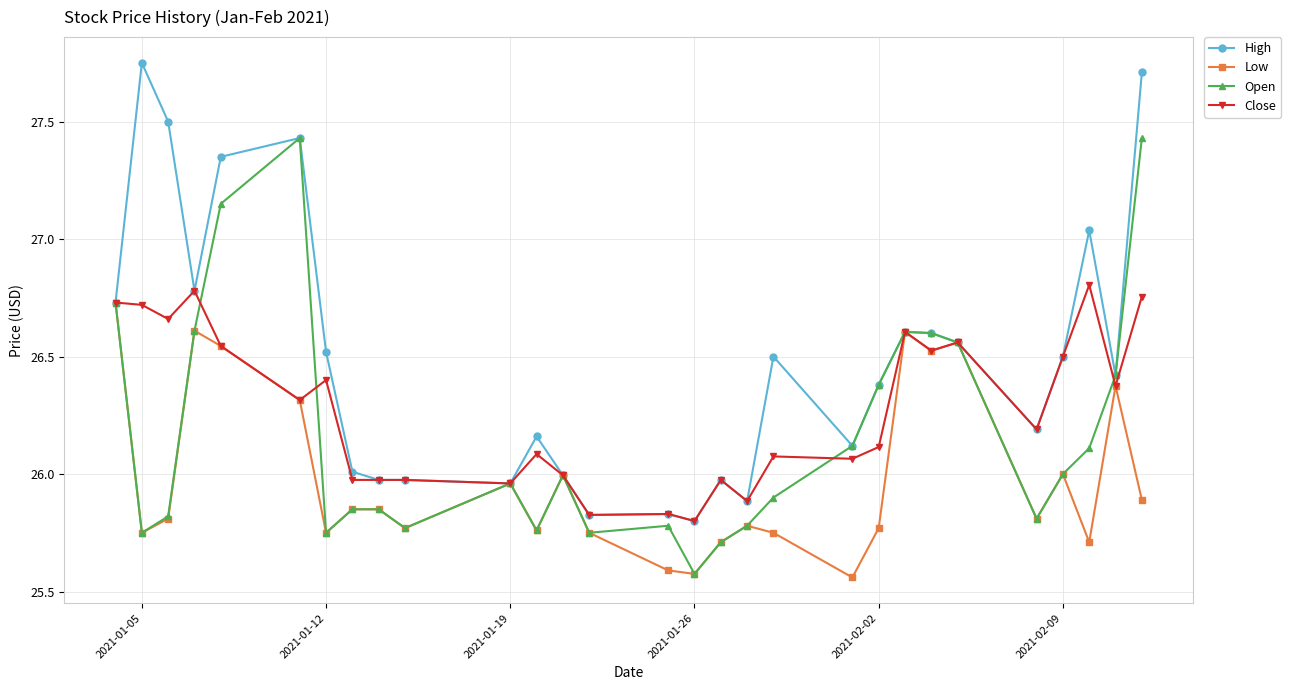

Which series has the largest range (max minus min)?

High